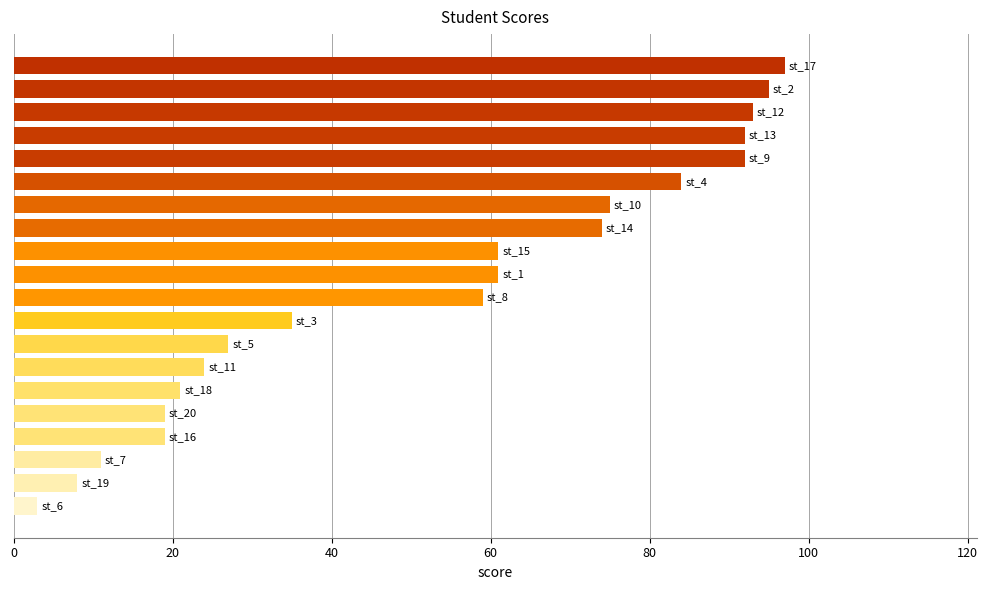

Count the number of categories in the chart.

20